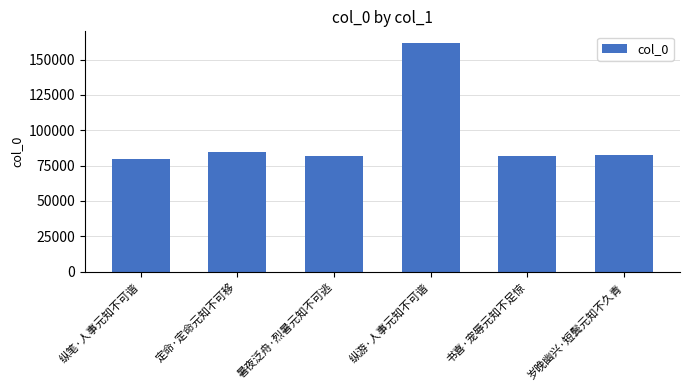

What is the change in value from 纵游·人事元知不可谐 to 岁晚幽兴·短鬓元知不久青?

-79676